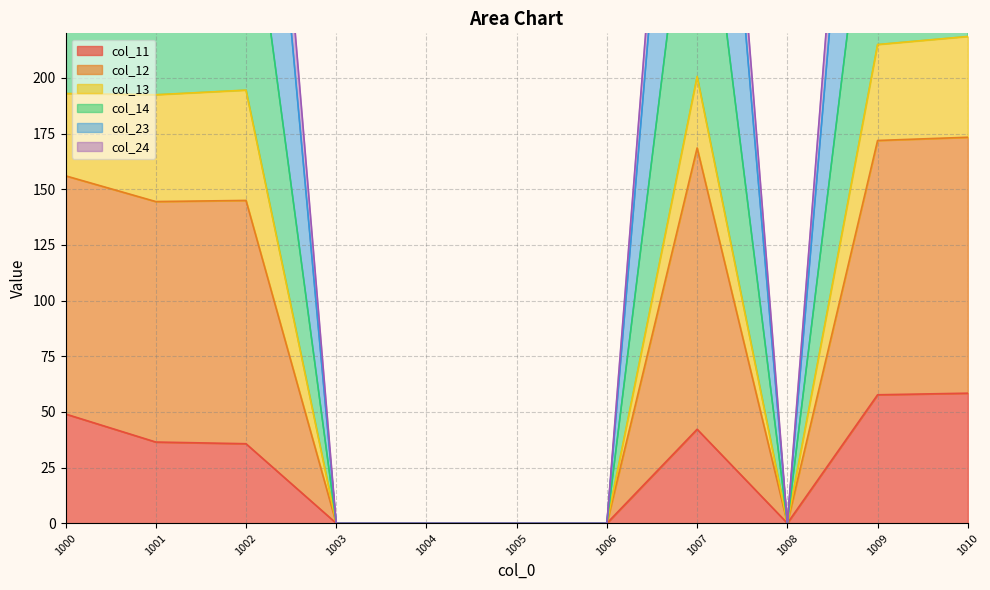

Does the chart have visible grid lines?

Yes